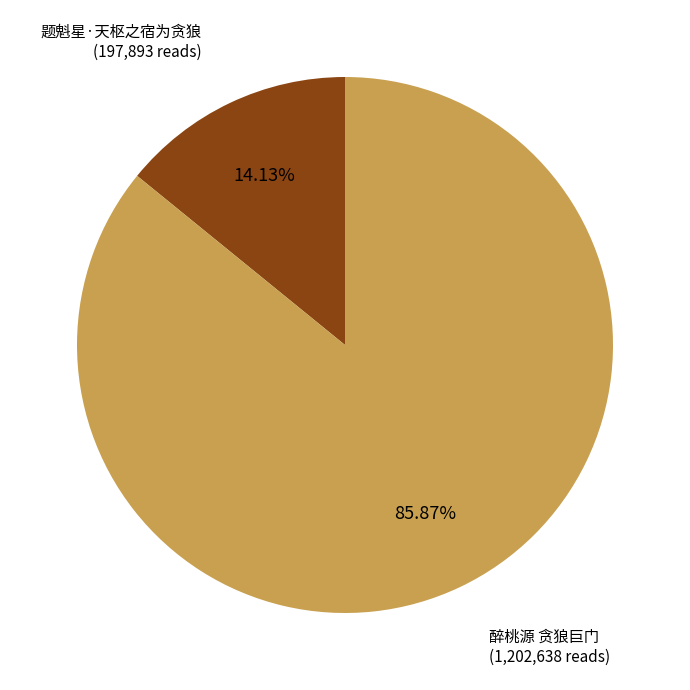

To the nearest percent, what is the difference between the largest and smallest slice percentages?

72%